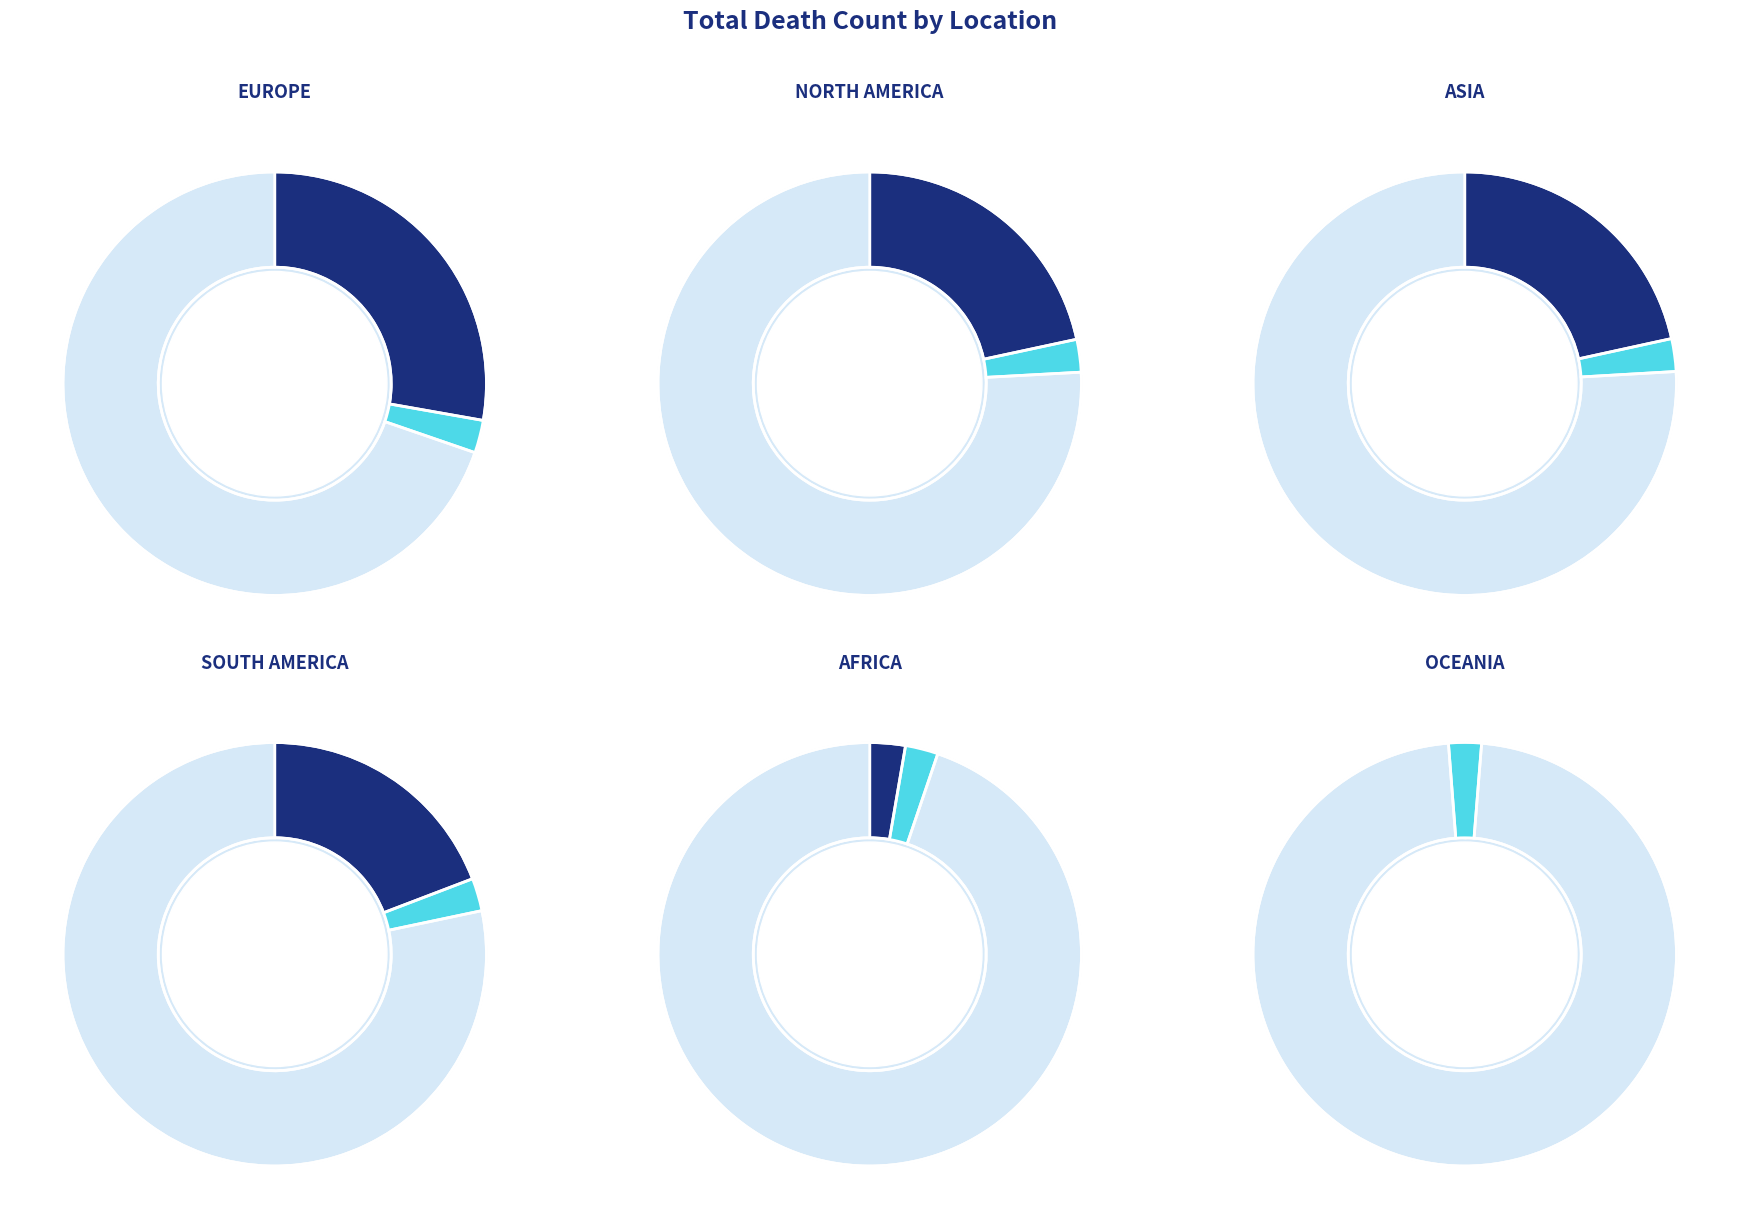

What is the largest slice in the pie chart?

Europe